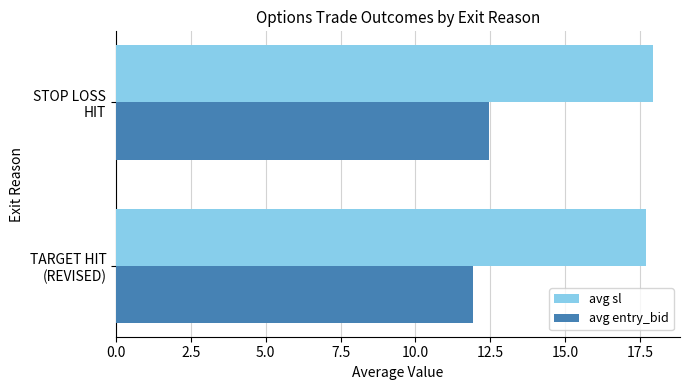

What is the difference between the maximum and minimum values in the avg entry_bid series?

0.5